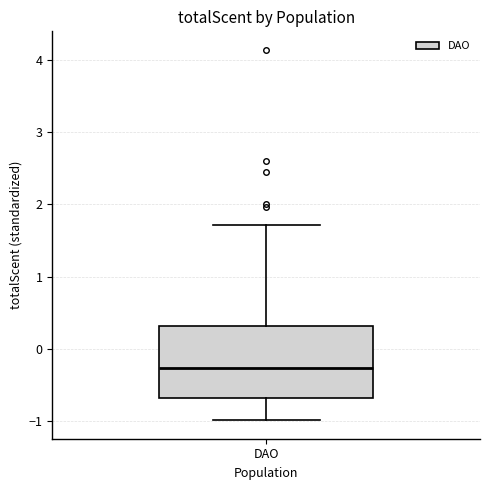

Read this box plot against the y-axis: the position of the median line, the range covered by the box, and the ends of both whiskers. The values are not printed on the chart, so give them approximately, as read against the axis.

median -0.3, box -0.7 to 0.3, whiskers -1.0 to 1.7